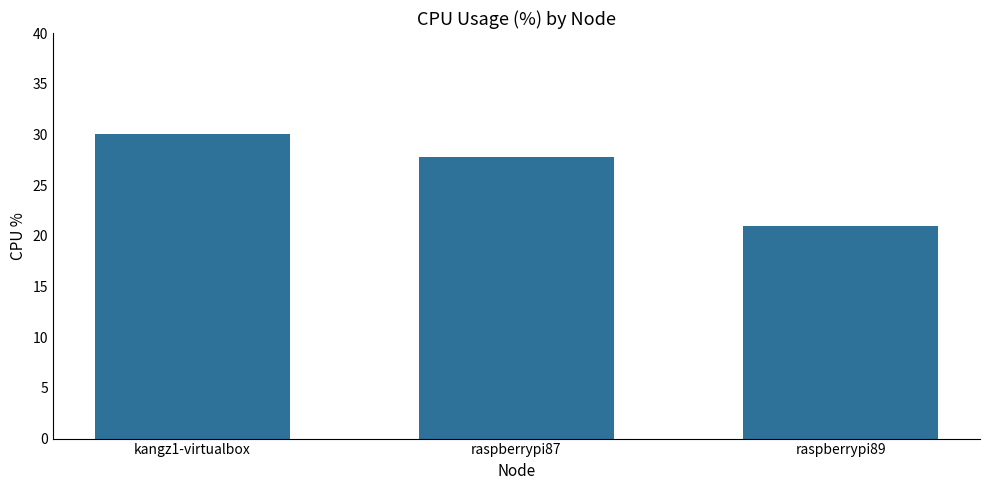

At which label is the value closest to 25?

raspberrypi87